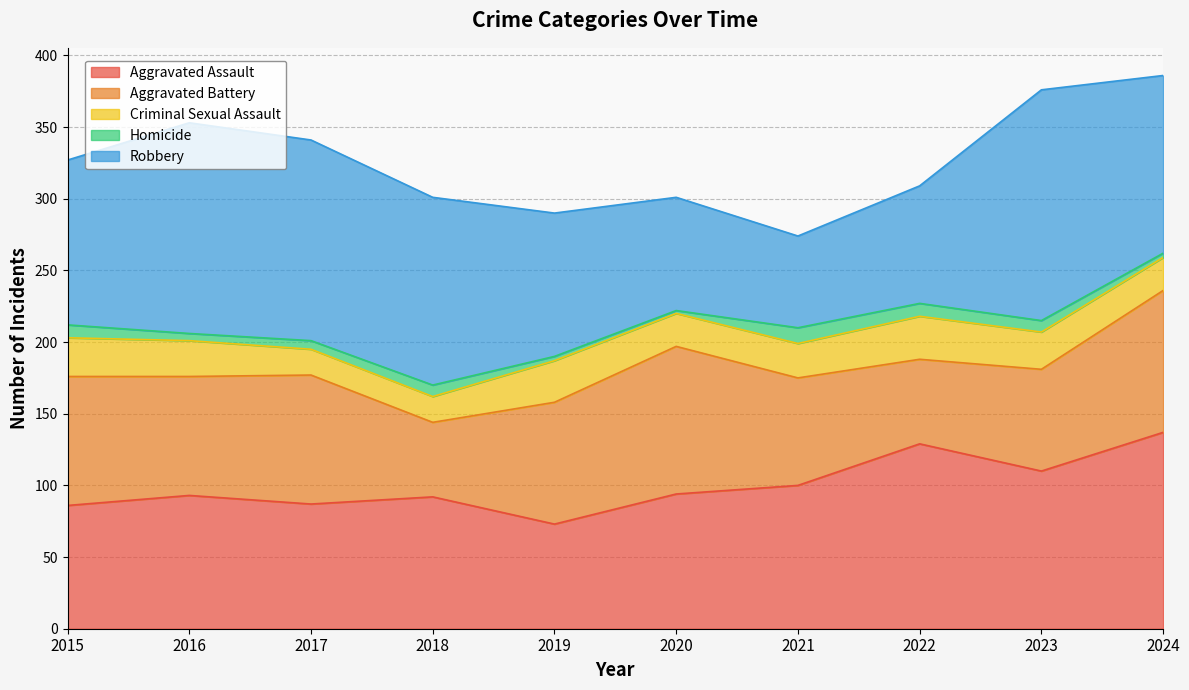

Which series has the widest spread of values?

Robbery